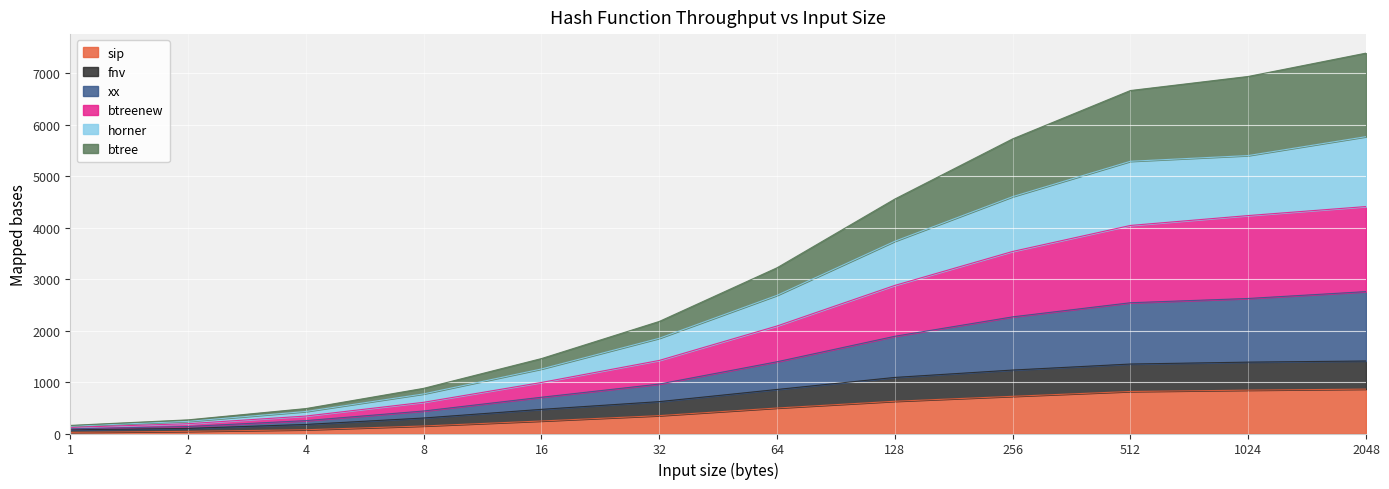

What is the highest value of the sip series?

862